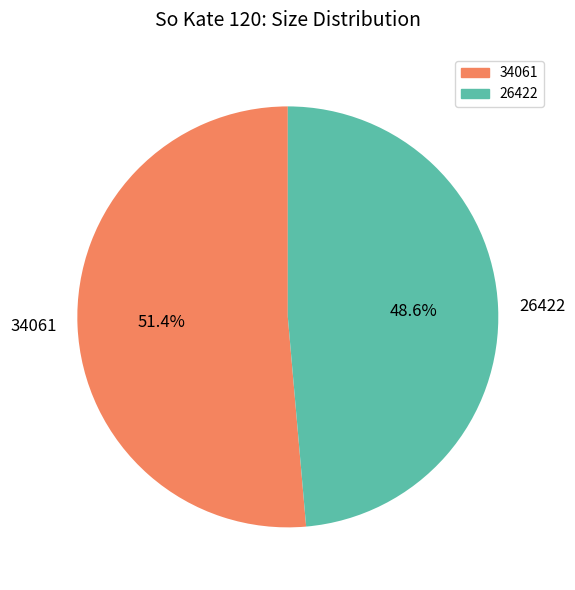

What is the ratio of the value at 26422 to the value at 34061?

0.9